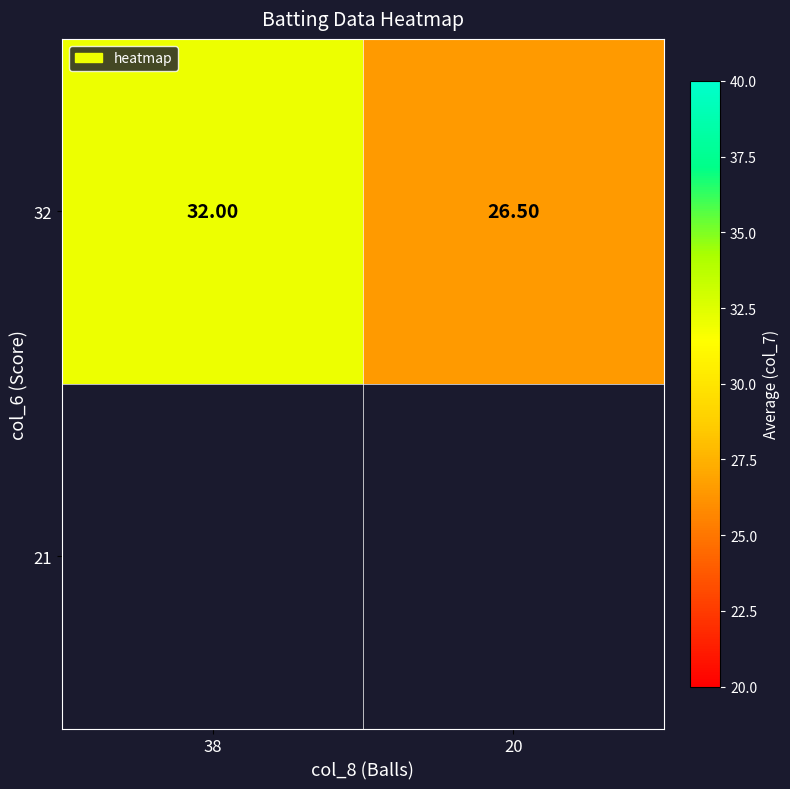

What is the change in value from 38 to 20?

-5.5